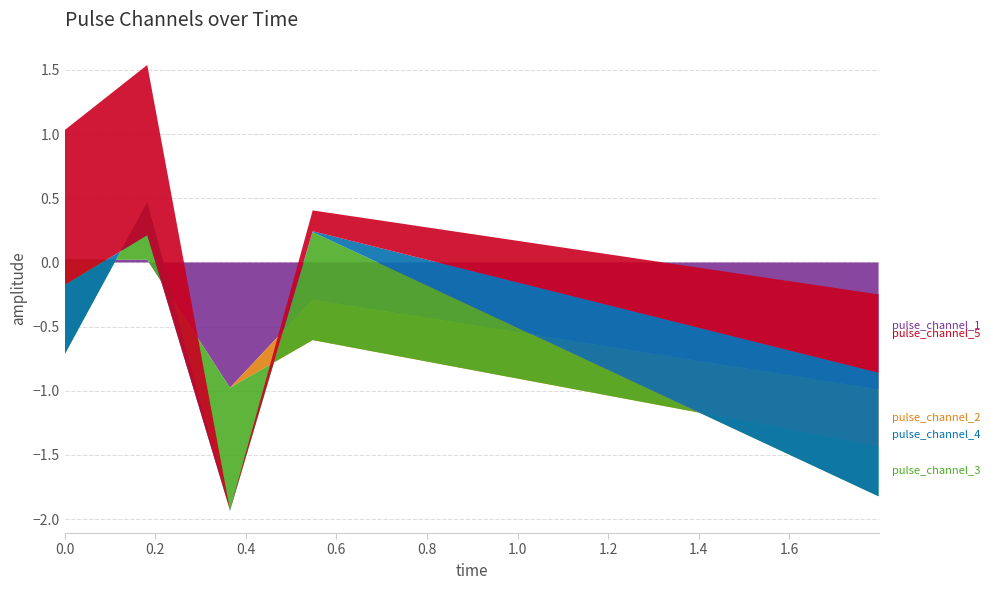

Reading left to right, list all the values displayed in this chart.

pulse_channel_1: 0.0	0.0	-1.0	-0.3	-1.0
pulse_channel_2: -0.0	0.0	0.0	-0.3	-0.4
pulse_channel_3: -0.7	0.4	-1.0	0.8	-0.4
pulse_channel_4: 0.5	-0.3	0.0	0.0	1.0
pulse_channel_5: 1.2	1.3	0.0	0.2	0.6